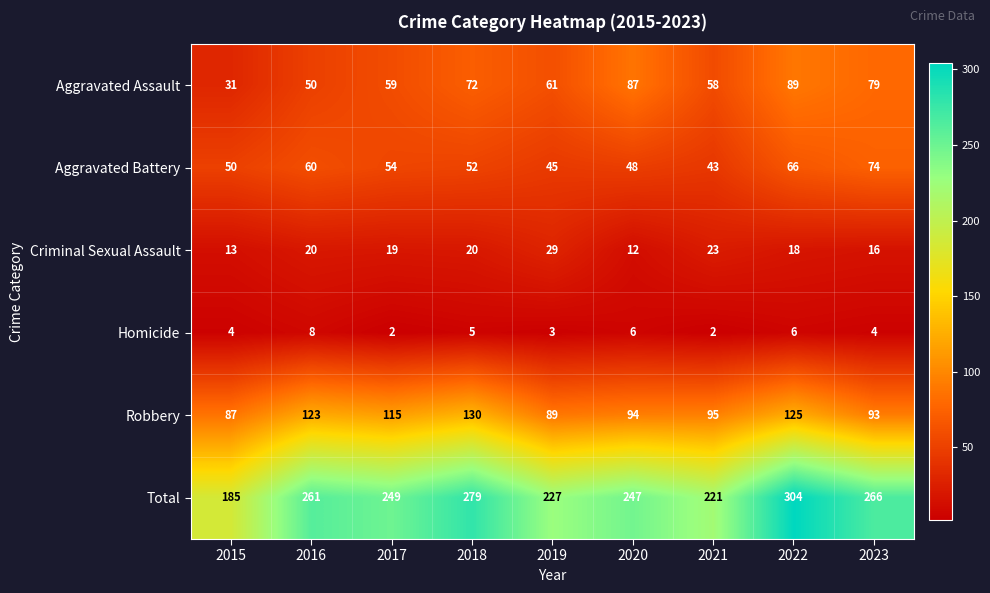

At 2015, list the series in order from smallest to largest.

Homicide, Criminal Sexual Assault, Aggravated Assault, Aggravated Battery, Robbery, Total